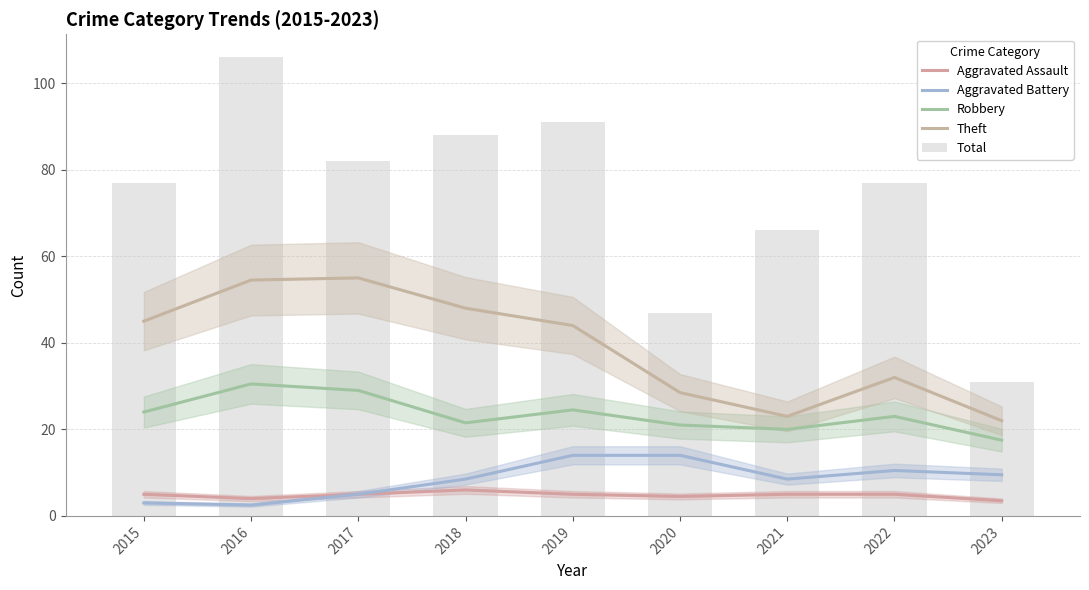

What is the difference between the Theft values at 2015 and 2023?

23.0